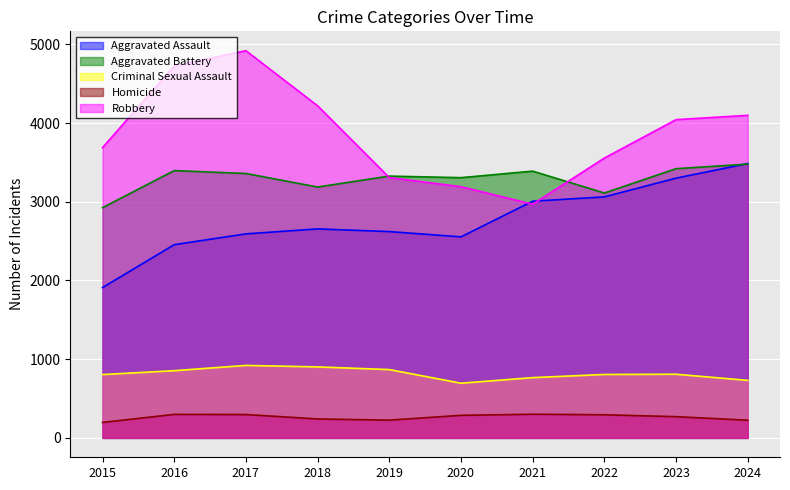

True or false: Homicide and Criminal Sexual Assault intersect in this chart.

False